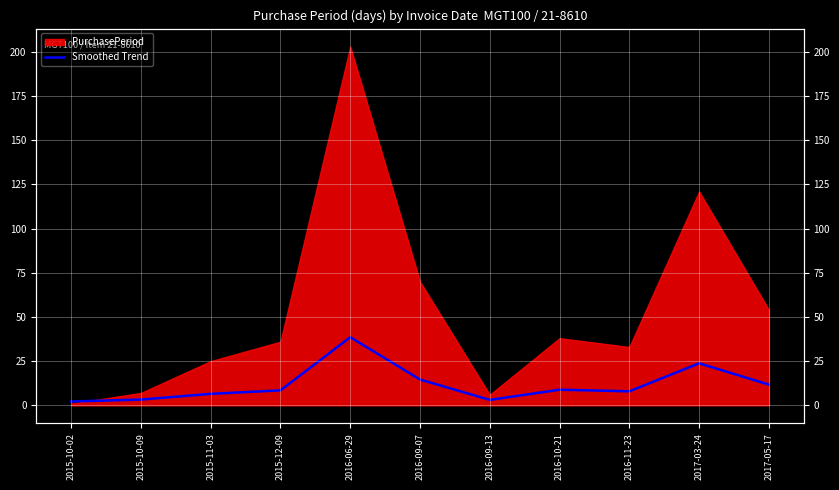

How many points are lower than both their immediate neighbors (excluding endpoints)?

2